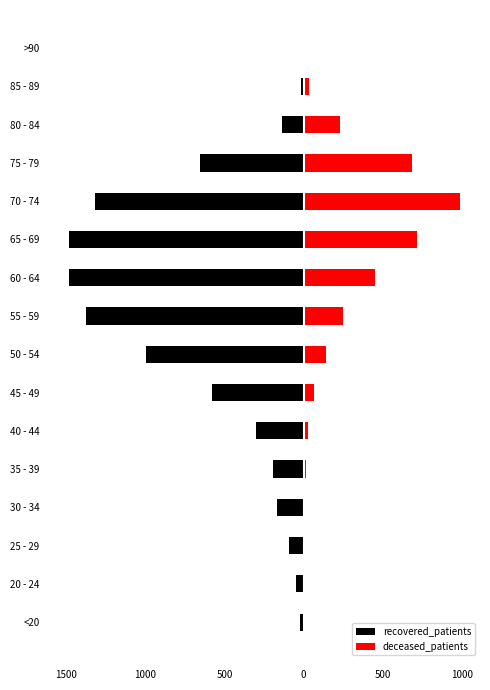

What are all the series names shown in the legend?

recovered_patients, deceased_patients